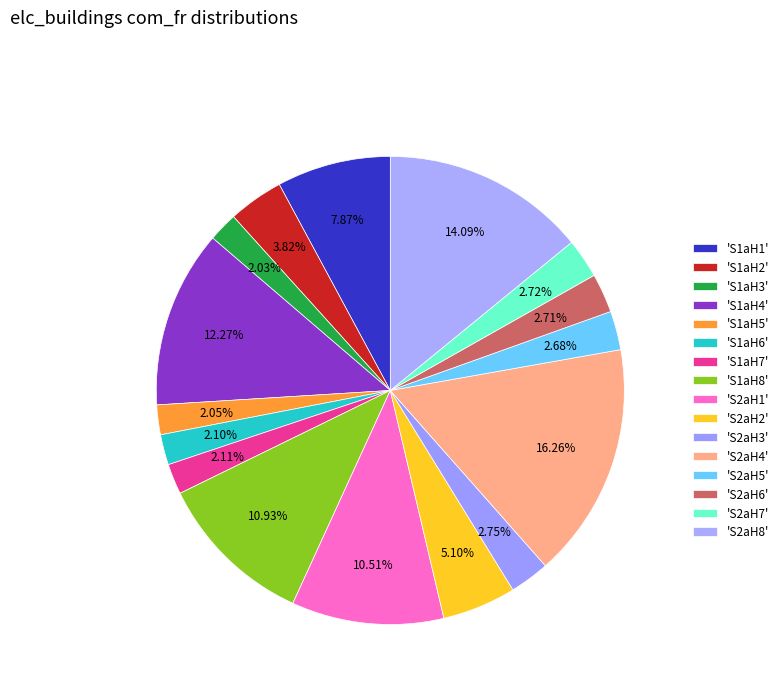

How many slices are in this pie chart?

16